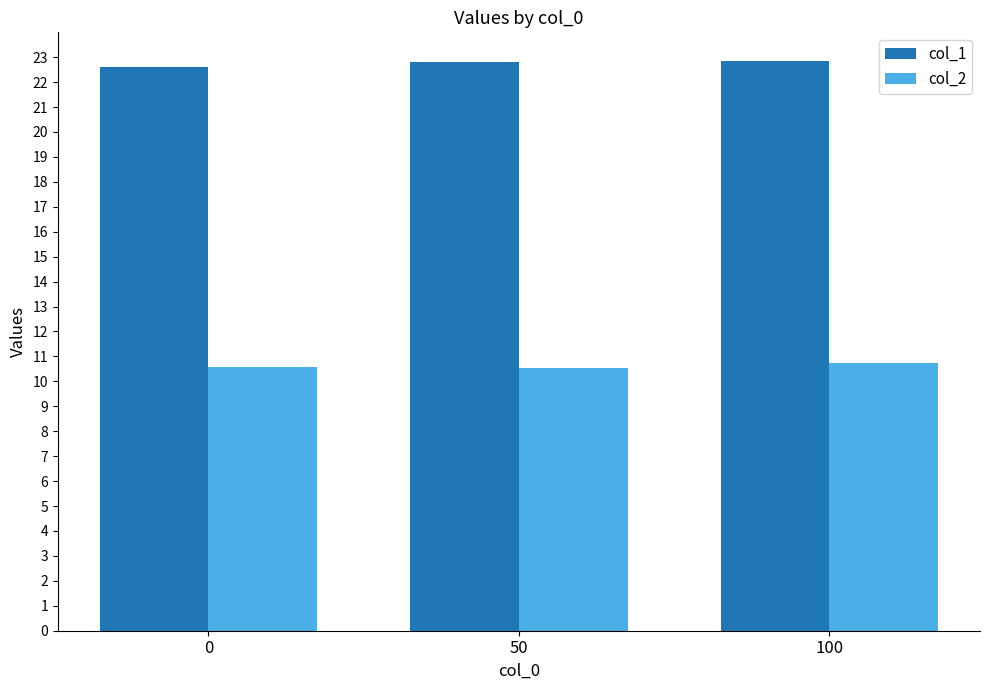

What is the sum of the col_1 values at 100 and 50?

45.7